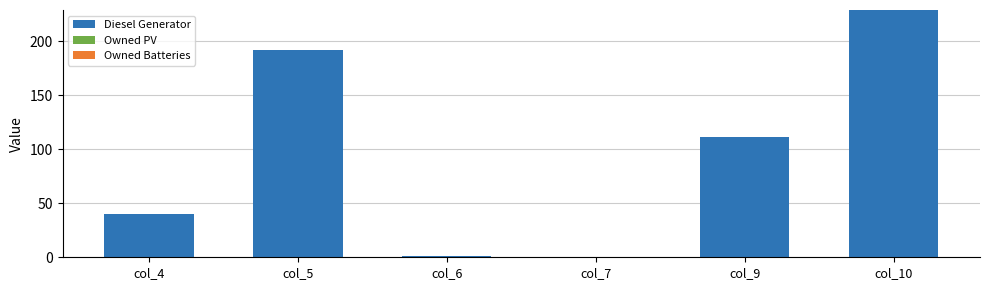

Reading left to right, list all the values displayed in this chart.

col_4=40	col_5=192	col_6=1	col_7=0	col_9=111	col_10=229